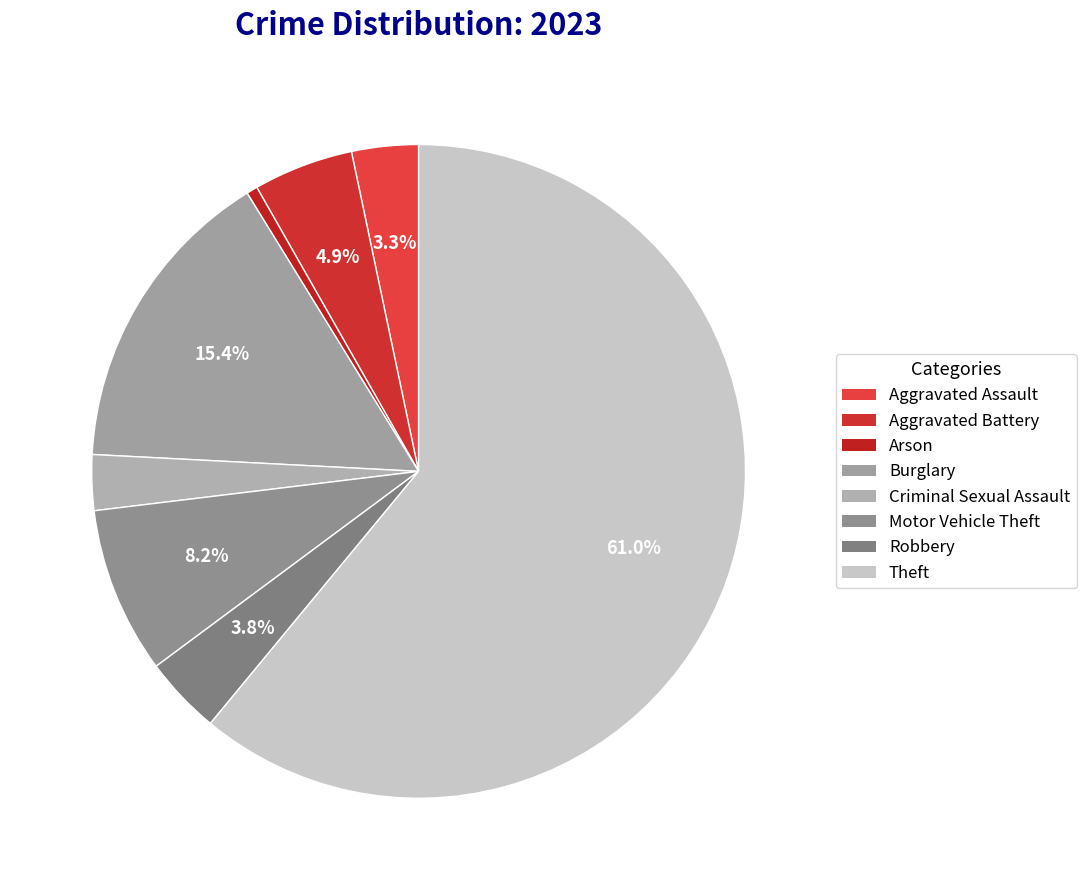

Which slice is the smallest?

Arson